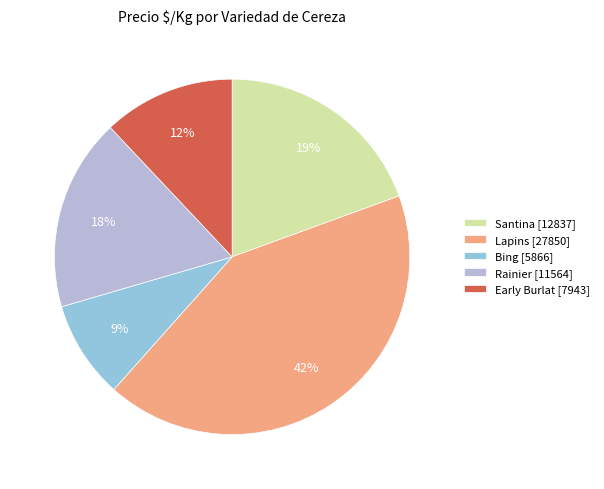

The Bing [5866] slice represents 1% of the pie. True or false?

False